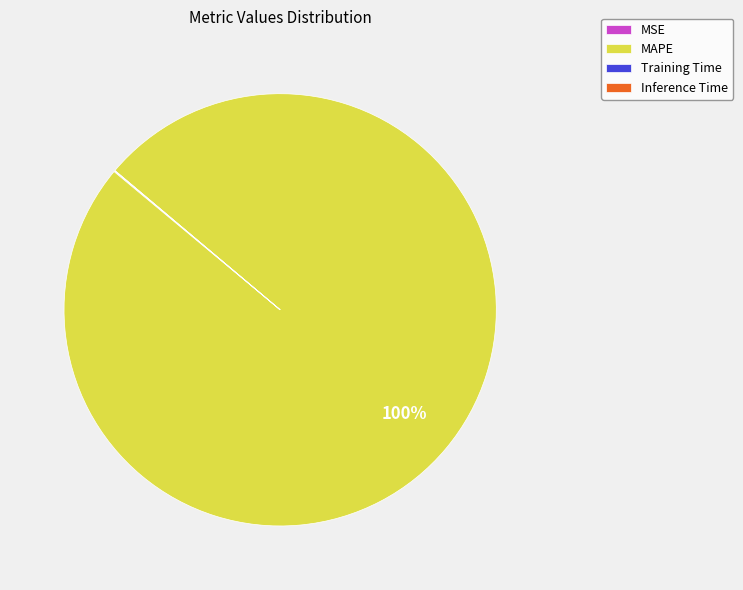

Which slice is the largest?

MAPE